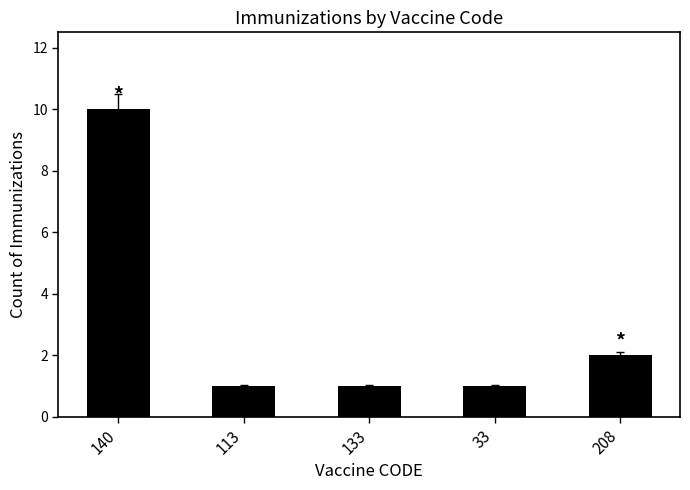

How many values are between 1 and 2?

4